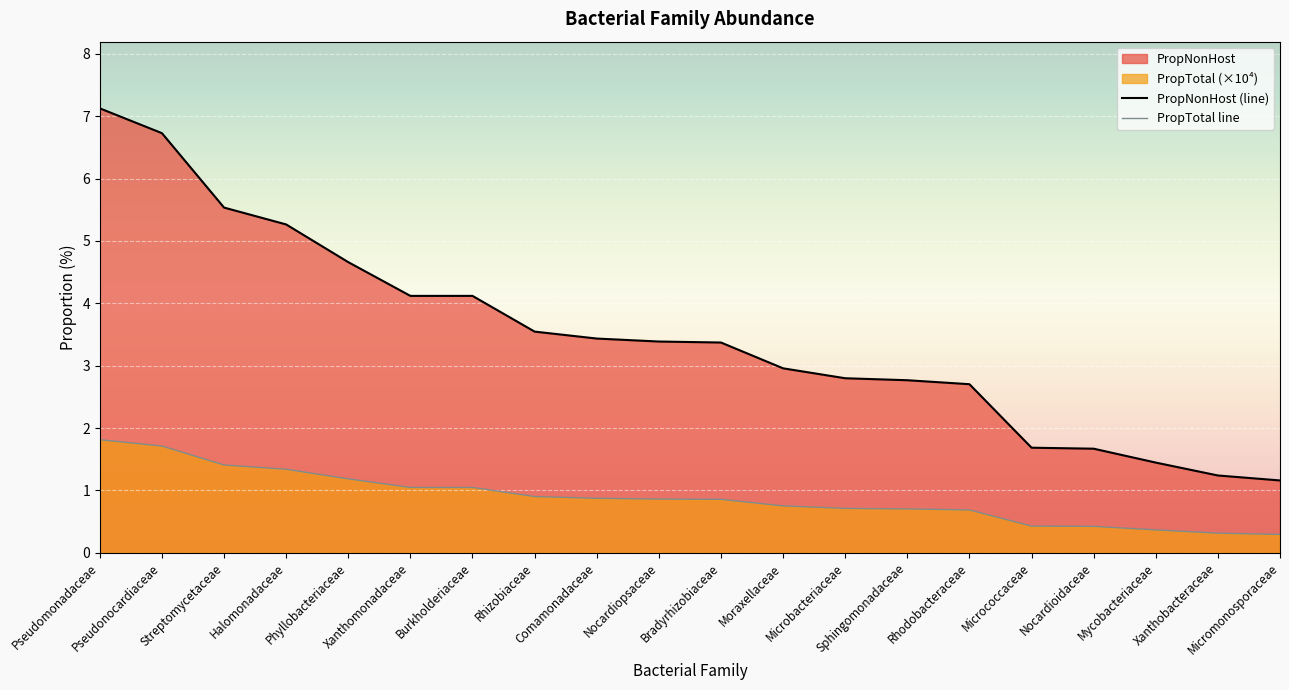

At which category is the sum across all series the highest?

Pseudomonadaceae